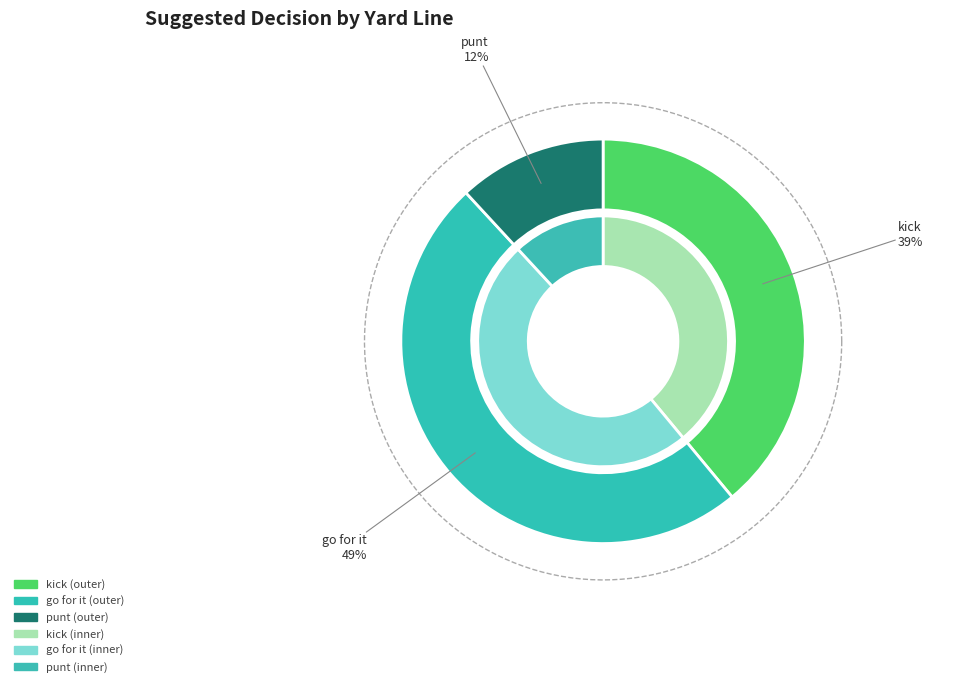

To the nearest percent, what is the combined percentage of go for it and kick?

88%